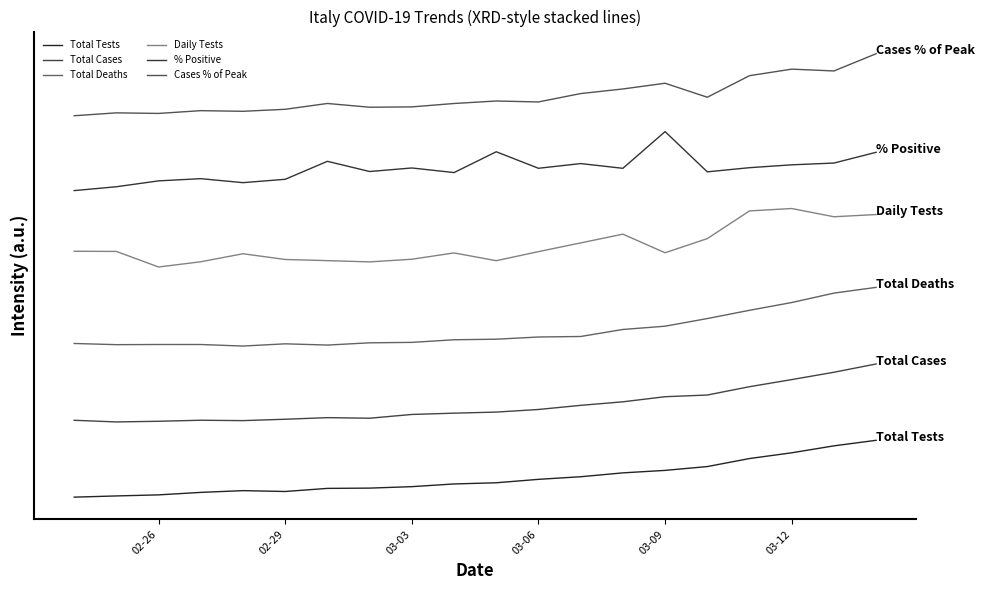

Does the chart display data point markers on the line(s)?

No